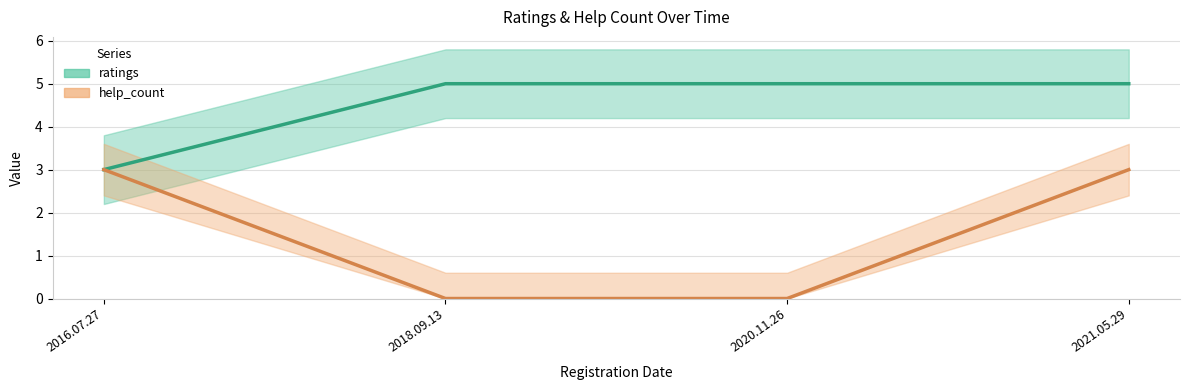

Does the chart have visible grid lines?

Yes